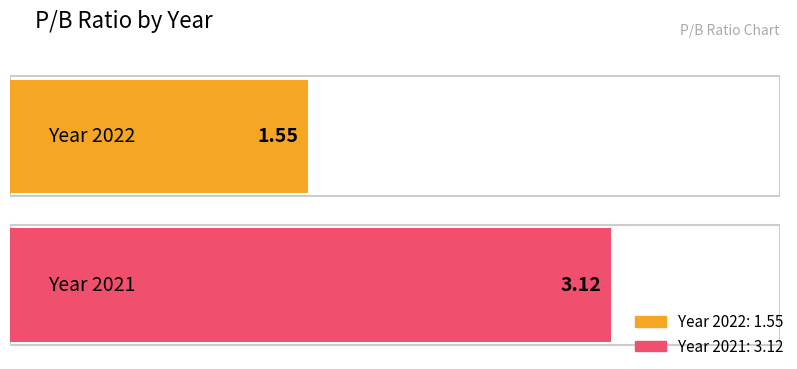

How many data points are less than 3?

1